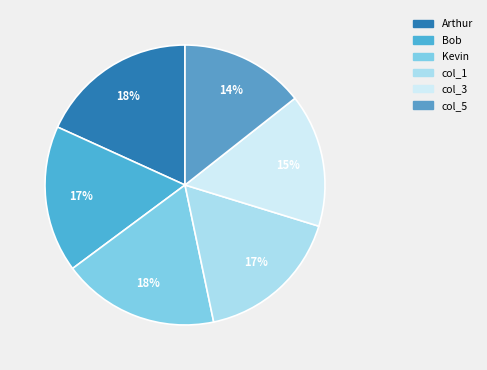

To the nearest percent, what portion does Arthur represent?

18%